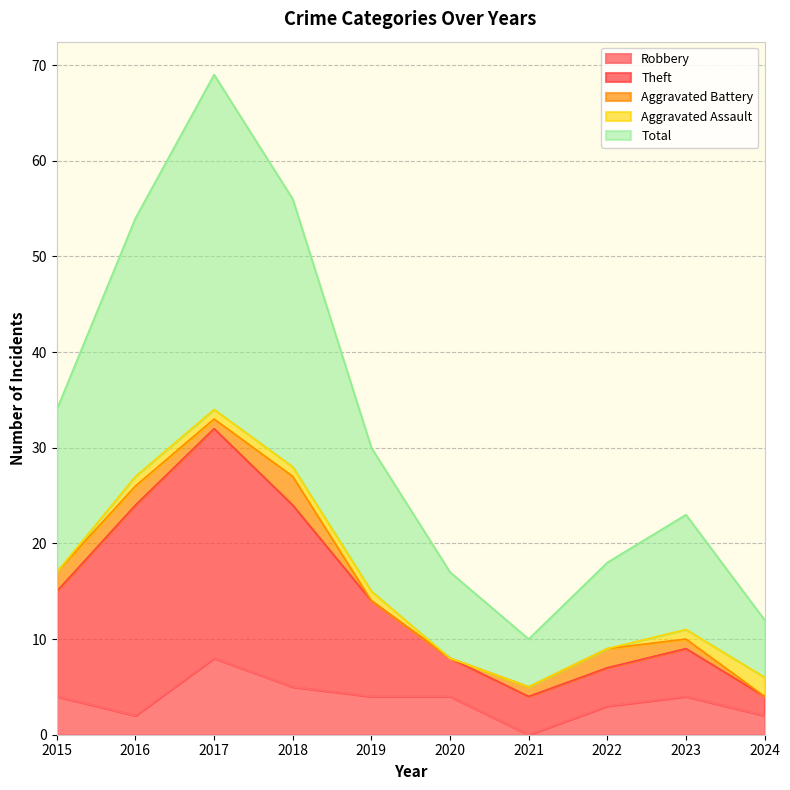

What is the spread (max minus min) of values at 2023?

19